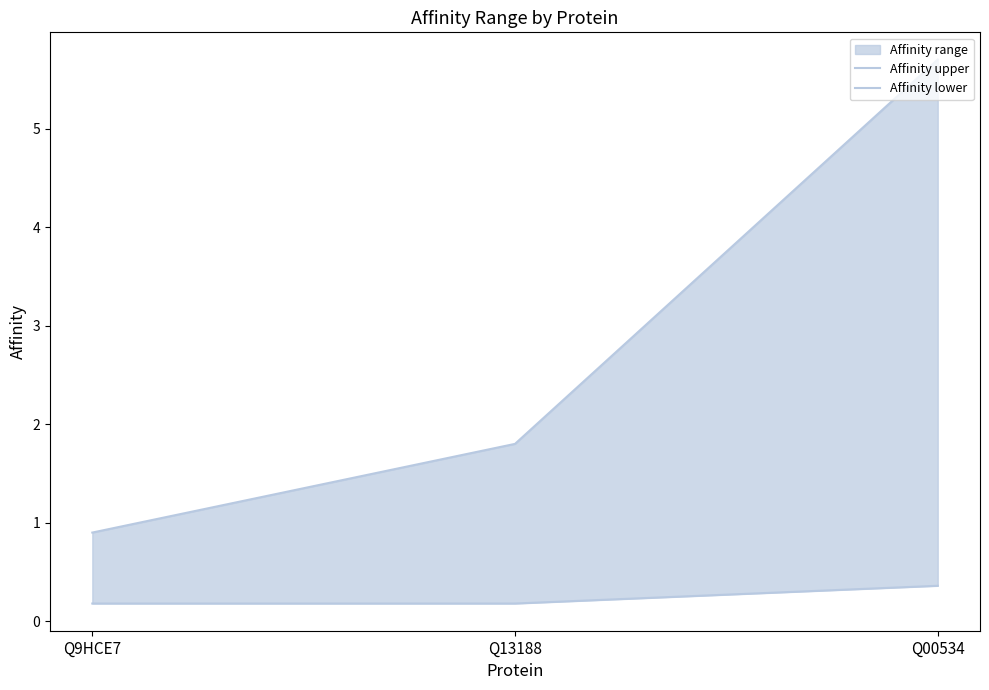

Count the Affinity upper values in the range 0 to 5.

2